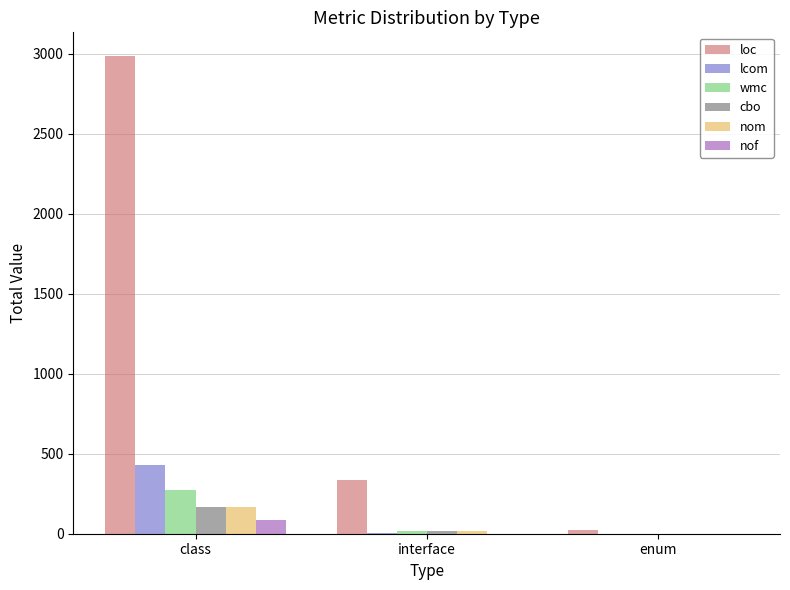

Are the bars horizontal?

No